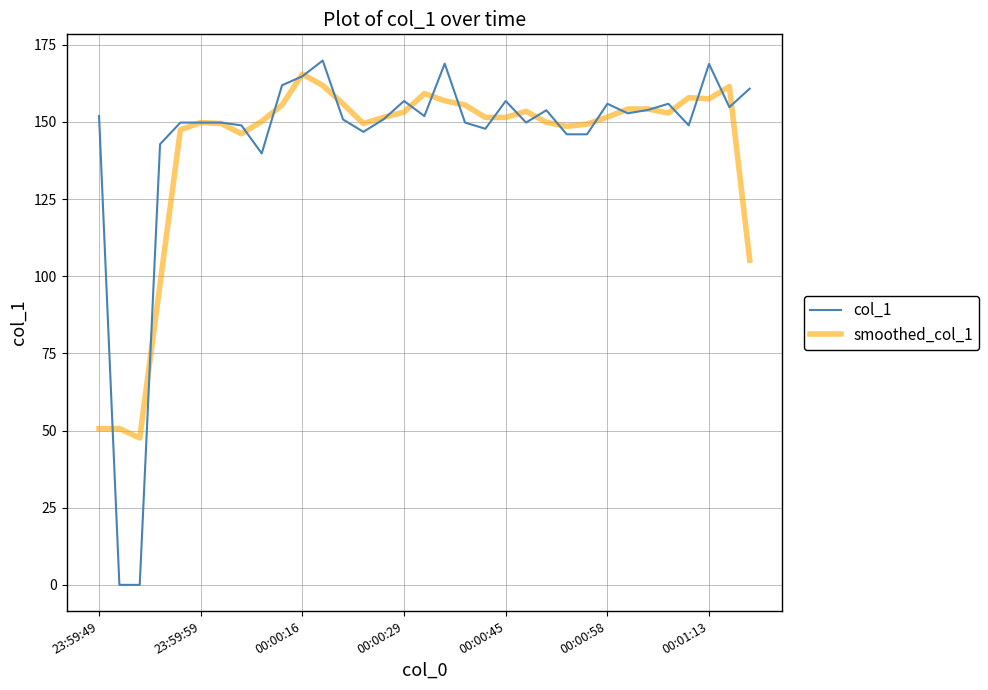

What is the maximum value shown in the chart?

169.9